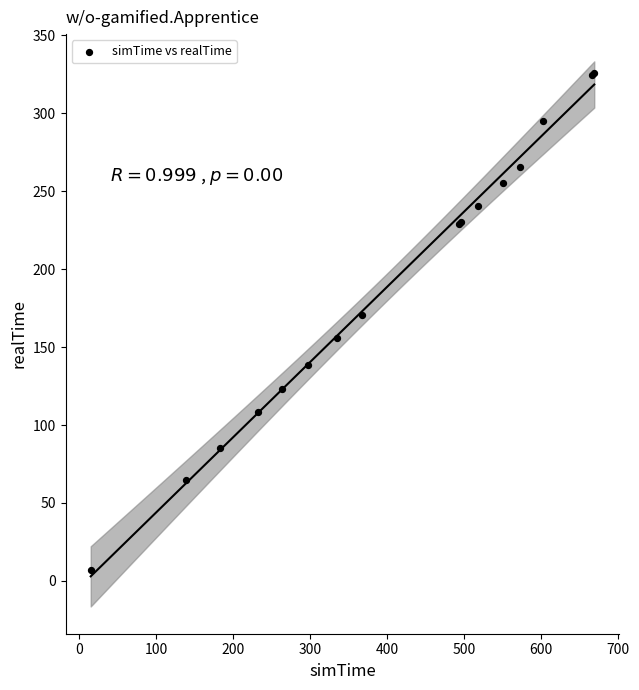

What Y value in the scatter plot is closest to 166?

170.4